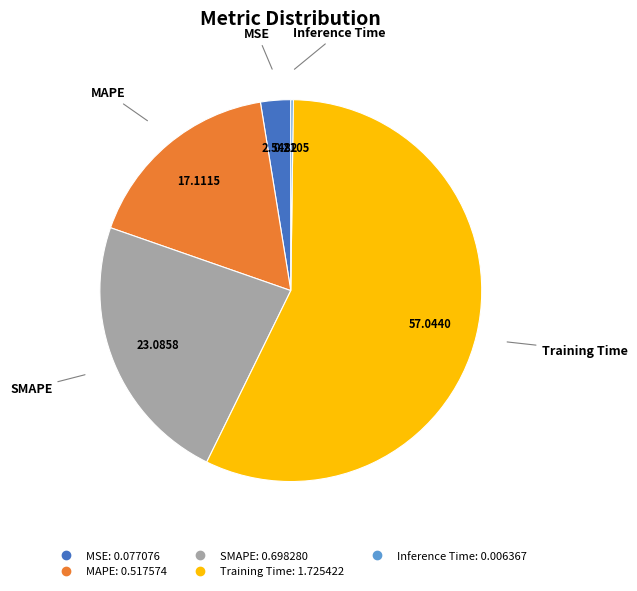

Combined, do MSE and MAPE account for over 50%?

No